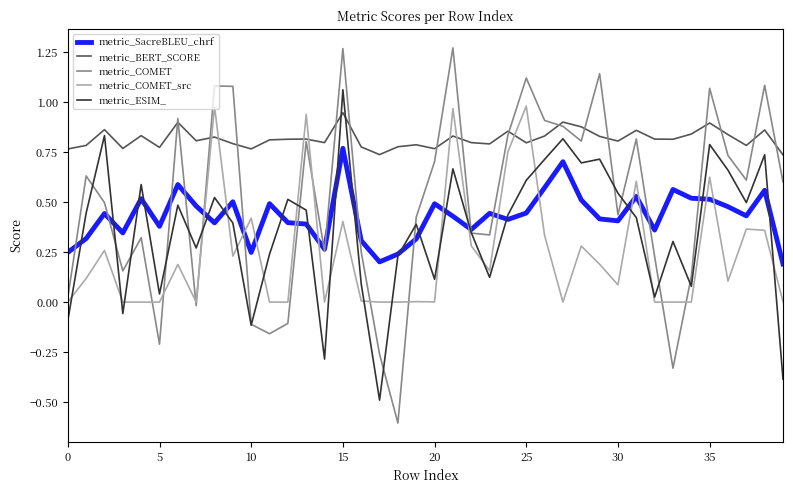

What is the minimum value for metric_COMET?

-0.6